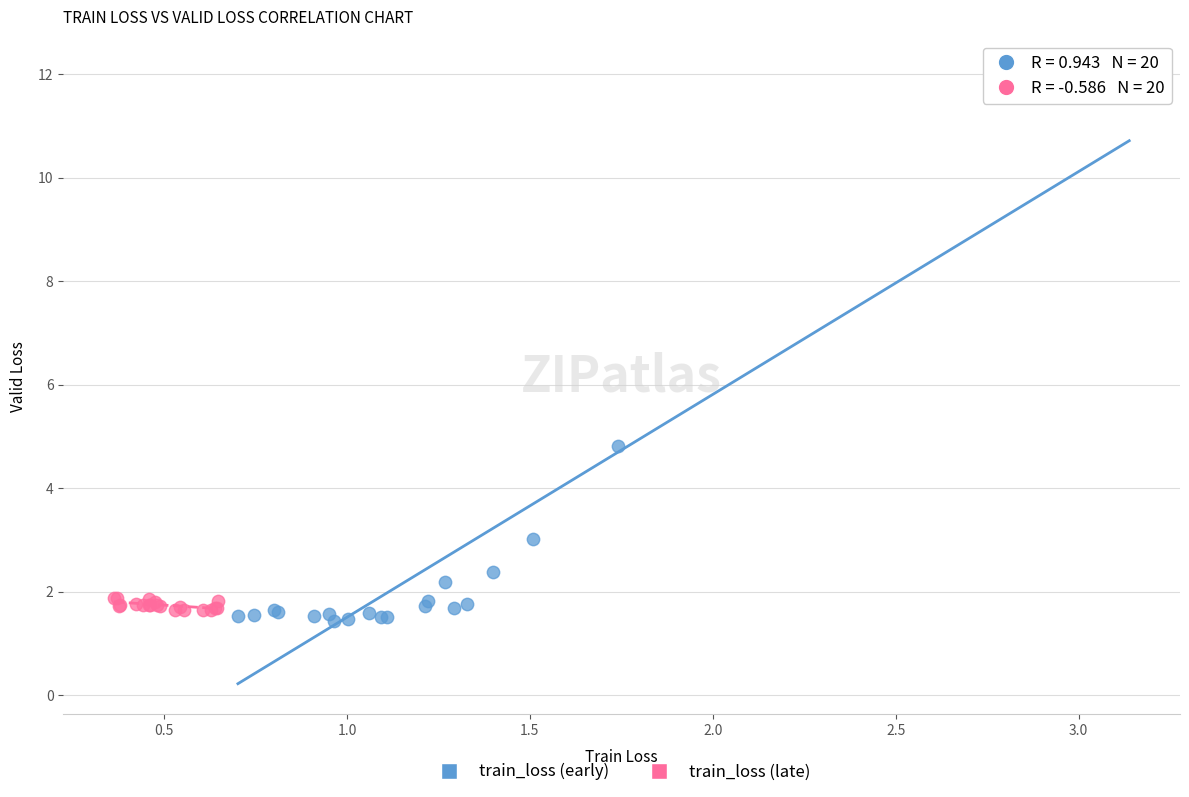

What are all the series names shown in the legend?

train_loss (early), train_loss (late)